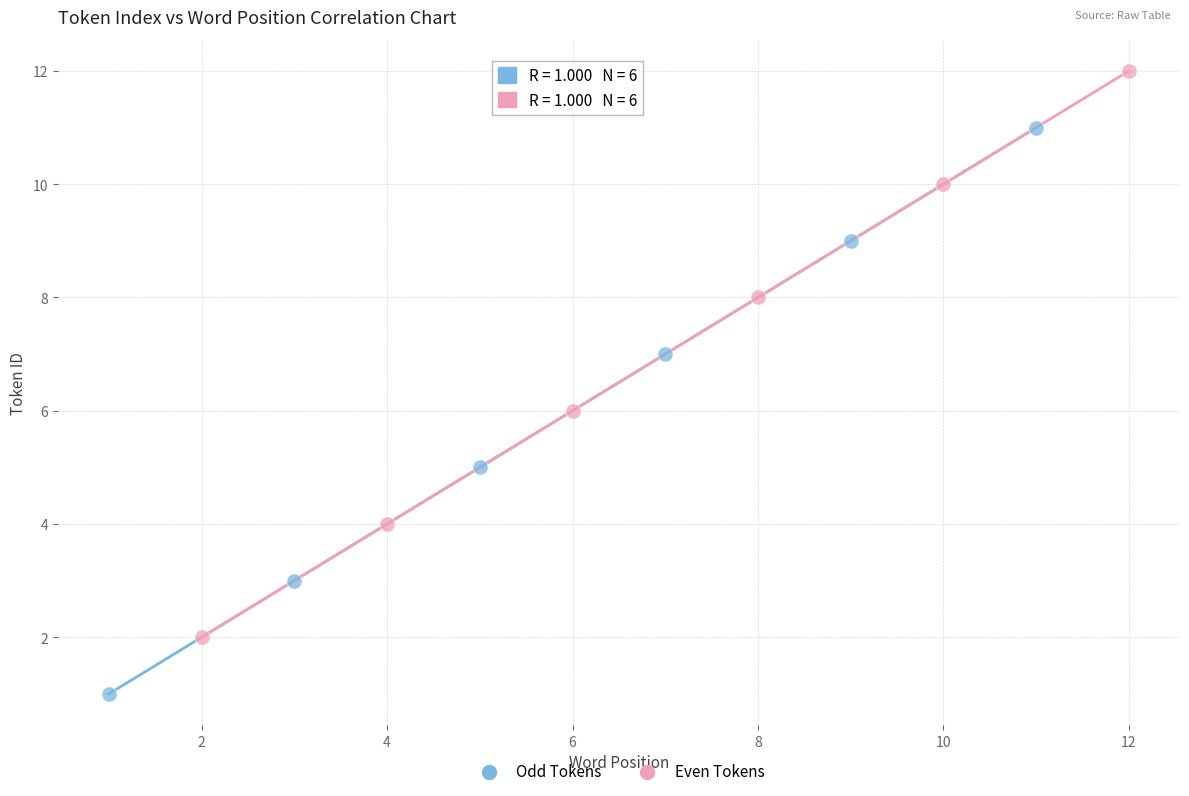

Which series reaches the maximum Y coordinate?

Even Tokens